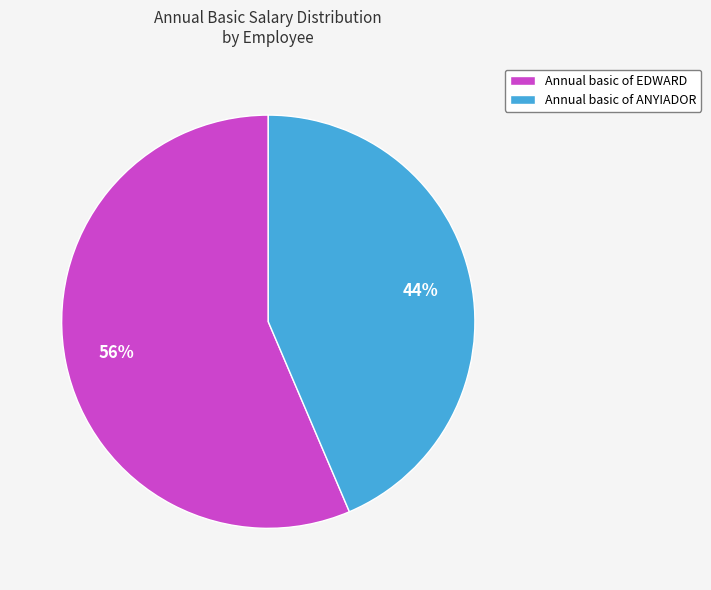

Combined, do Annual basic of EDWARD and Annual basic of ANYIADOR account for over 50%?

Yes